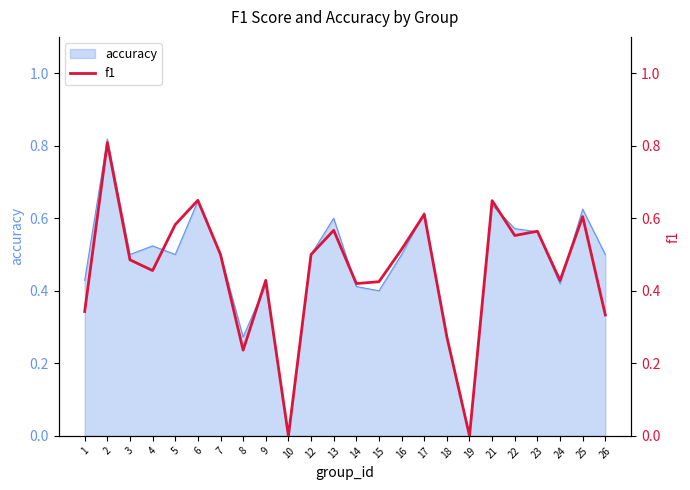

List the labels in order of value, largest first.

2, 6, 21, 17, 25, 5, 13, 23, 22, 16, 7, 12, 3, 4, 9, 24, 15, 14, 1, 26, 18, 8, 10, 19